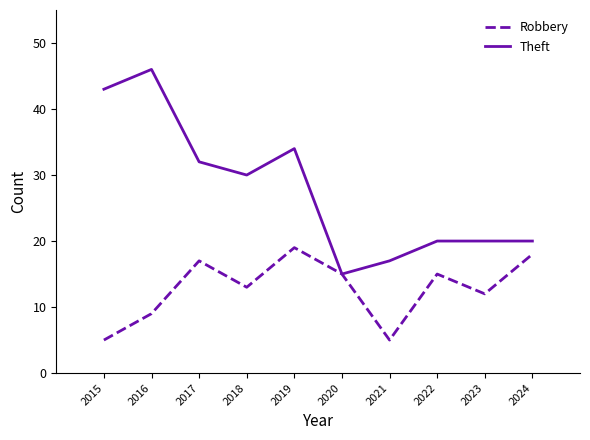

What is the approximate value of Robbery at 2024, to the nearest 10?

20